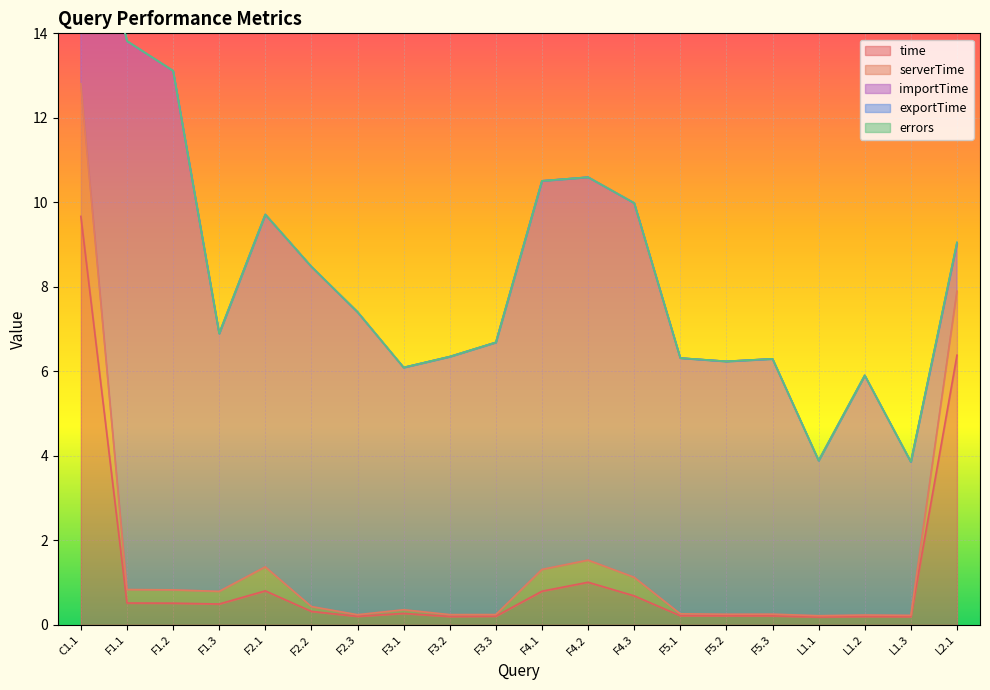

How many interior local valleys does the importTime series have?

4